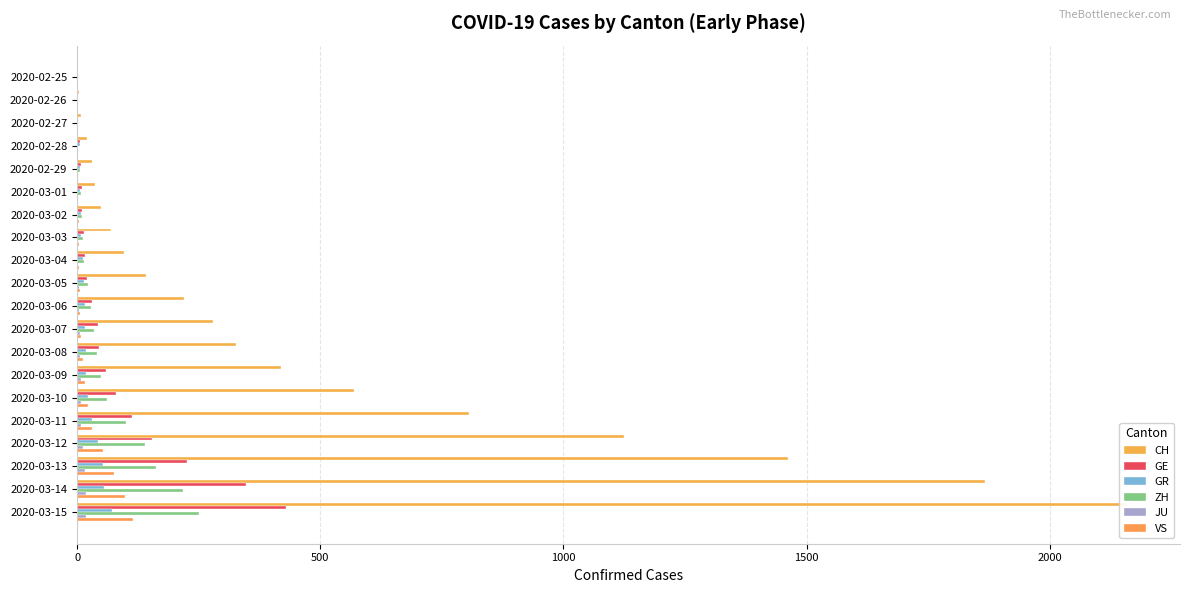

How many values in the ZH series exceed 29?

9